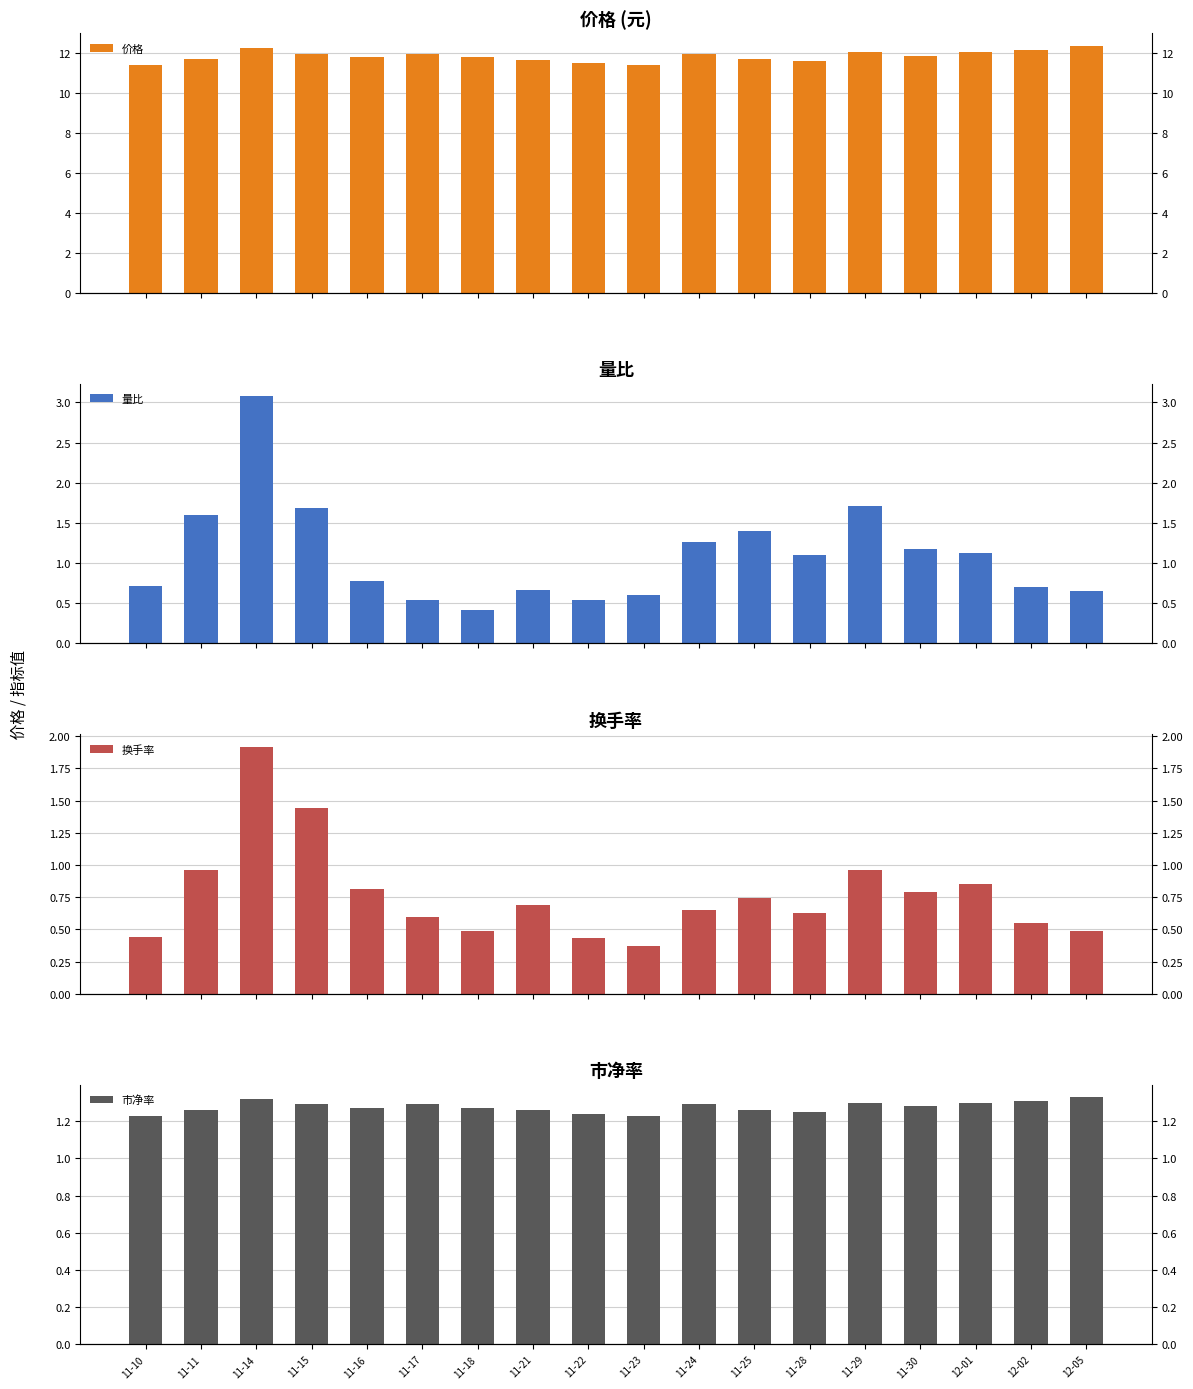

List the series in order of their peak value, highest first.

价格, 量比, 换手率, 市净率